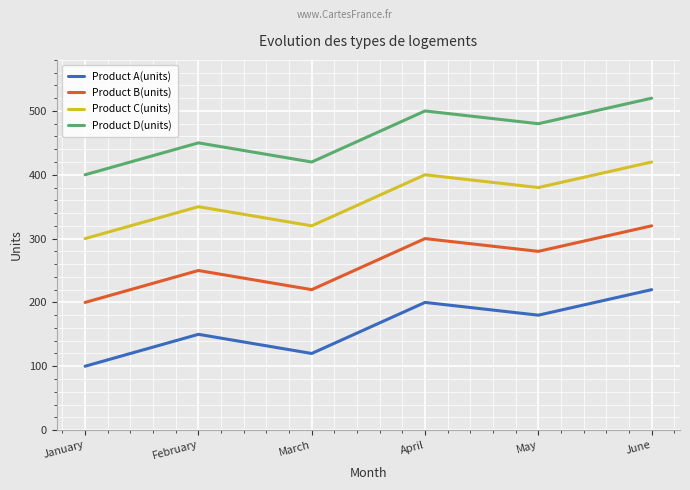

True or false: Product D(units) has a value of 691 at March.

False